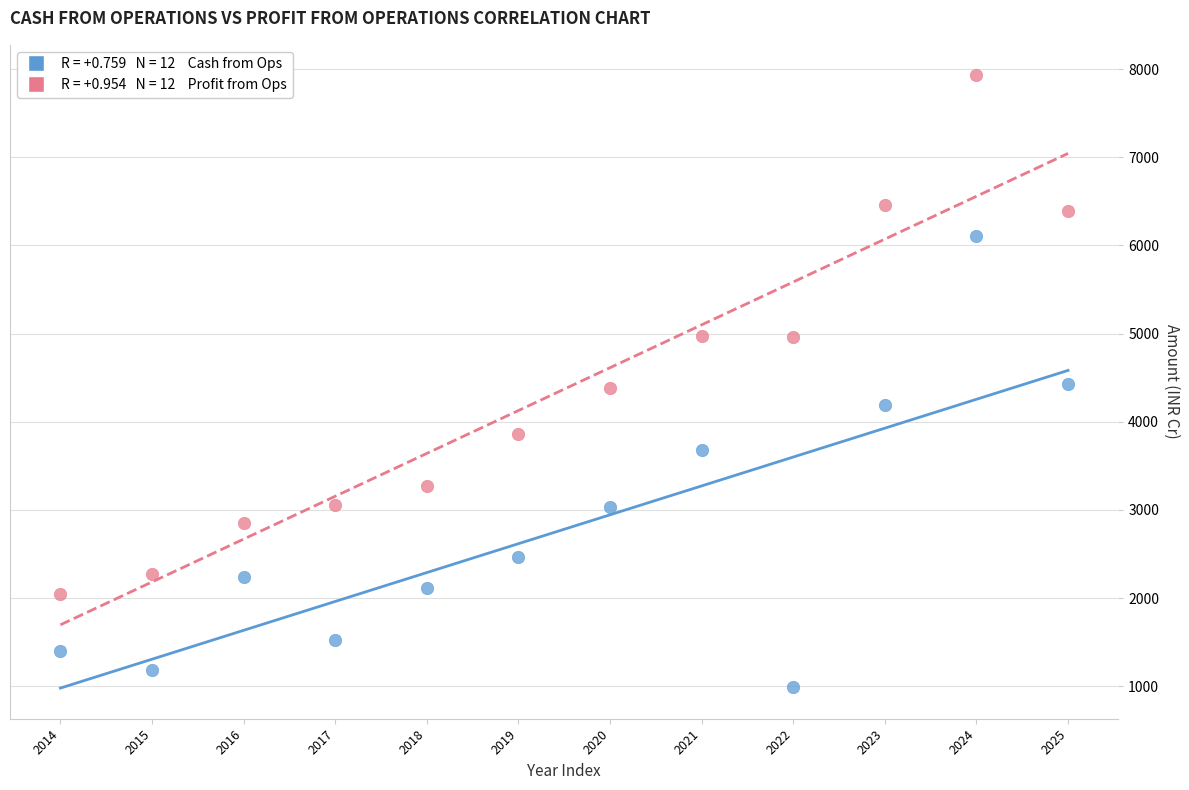

Across all data points, what is the range of Y values (max minus min)?

6943